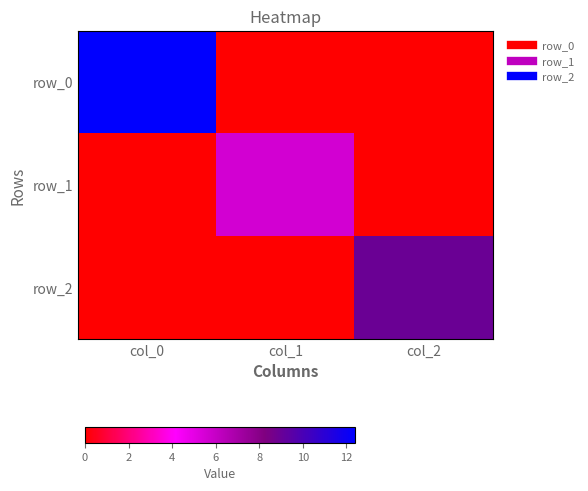

Rank the series at col_0 from highest to lowest value.

row_0, row_1, row_2